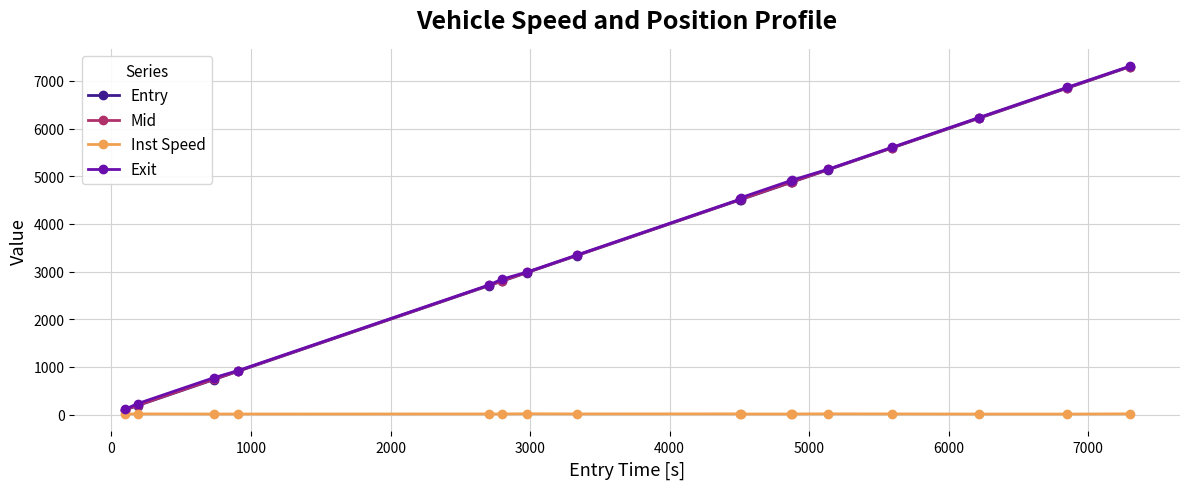

Which series has the widest spread of values?

Entry